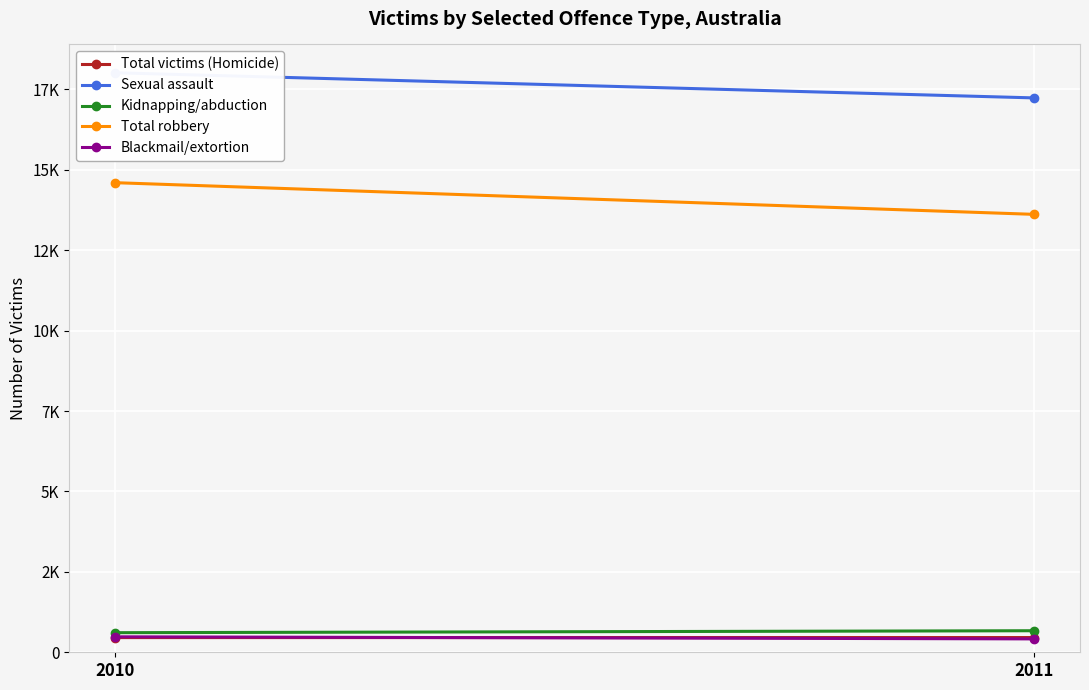

How many Total victims (Homicide) values are between 457 and 458?

2